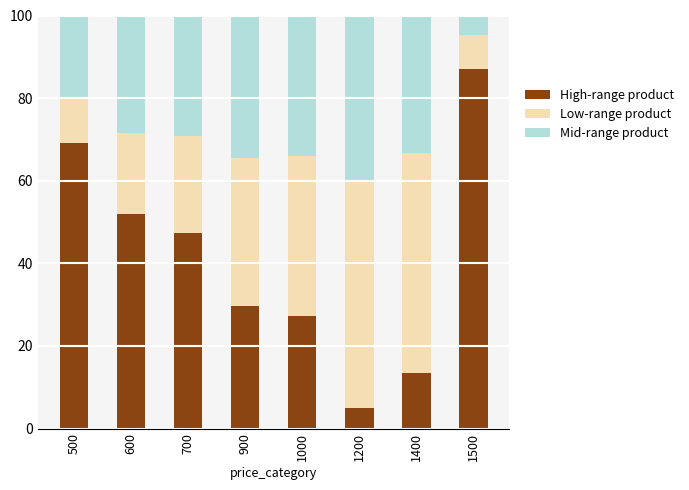

Rank the categories by High-range product value from highest to lowest.

1500, 500, 600, 700, 900, 1000, 1400, 1200